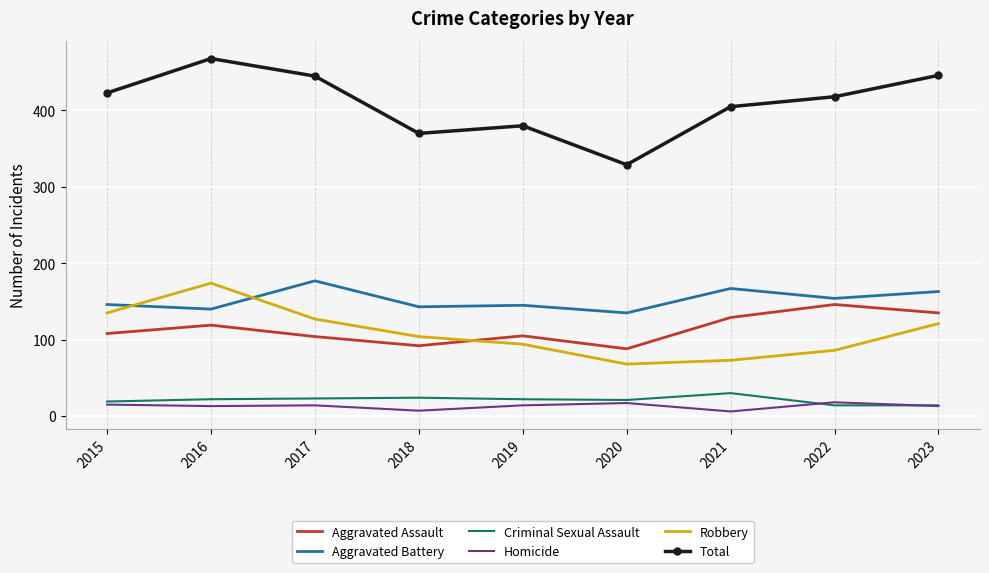

What is the difference between the highest and lowest values at 2019?

366